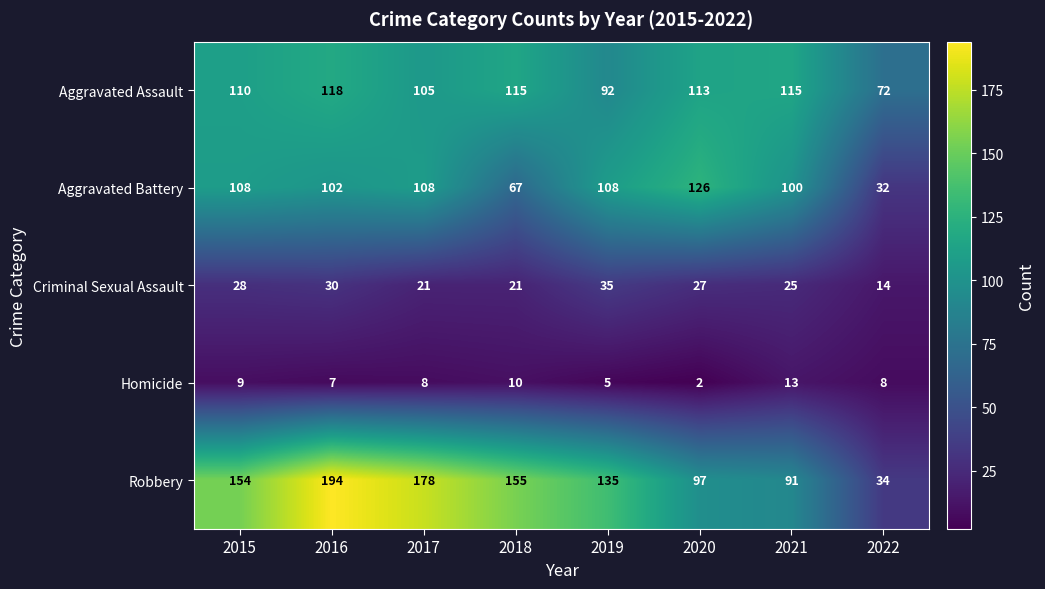

What is the approximate value of Homicide at 2021, to the nearest 10?

10